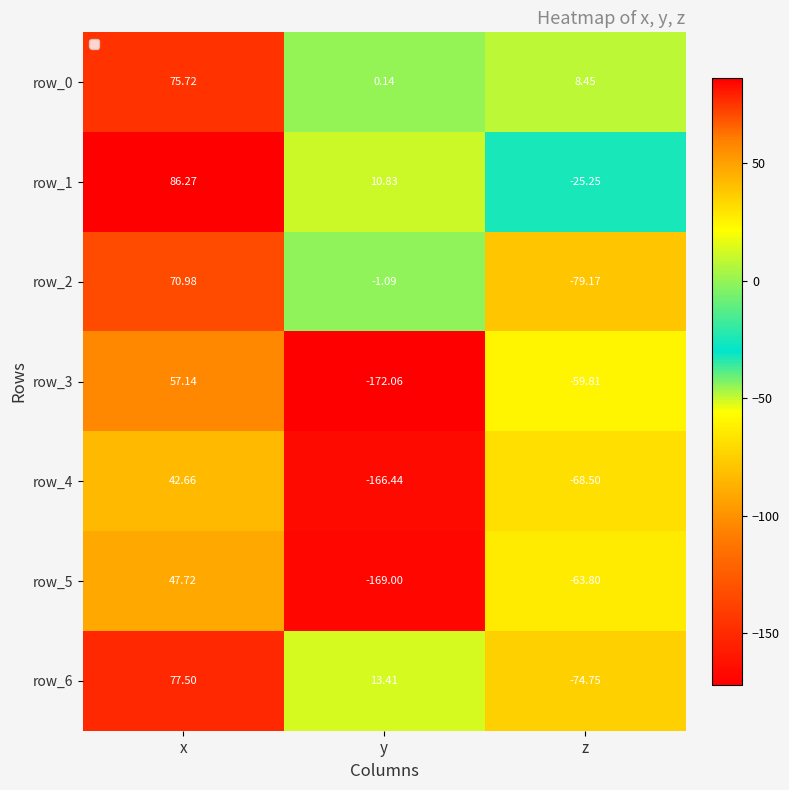

Which series has the largest total across all categories?

row_0